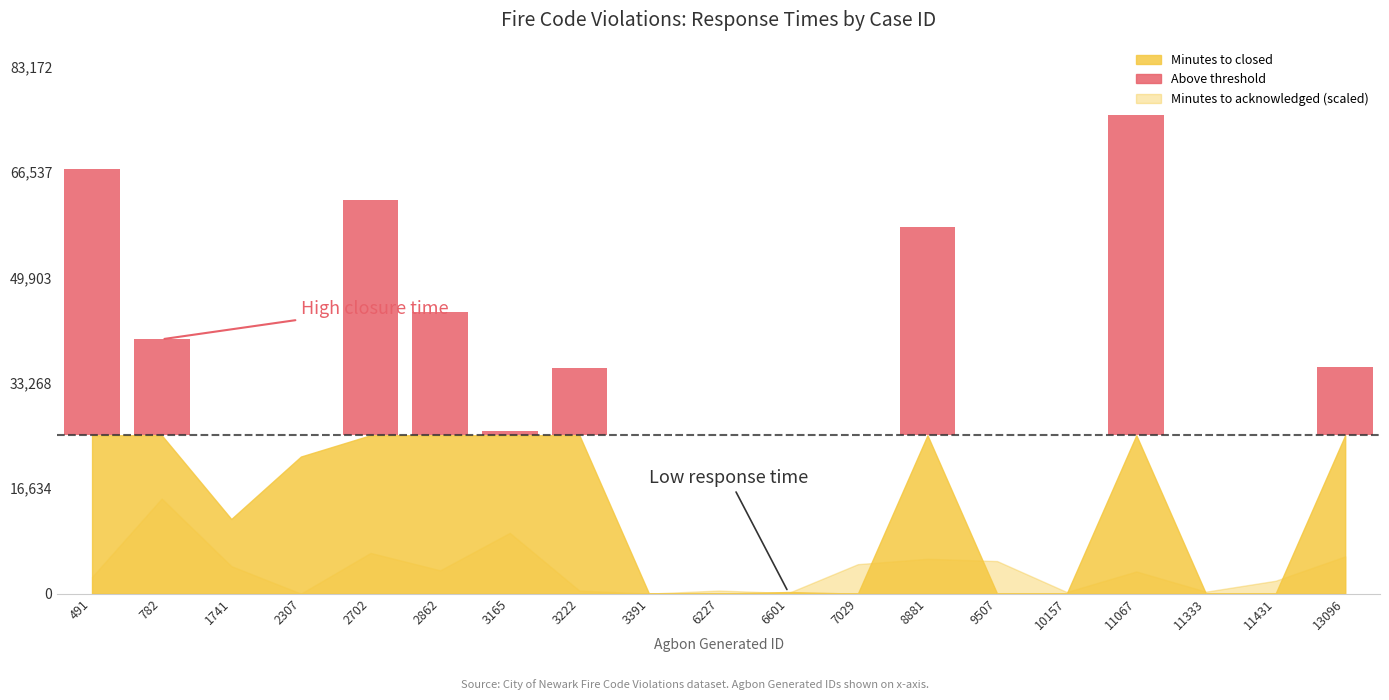

Which series has the largest total across all categories?

Minutes to closed